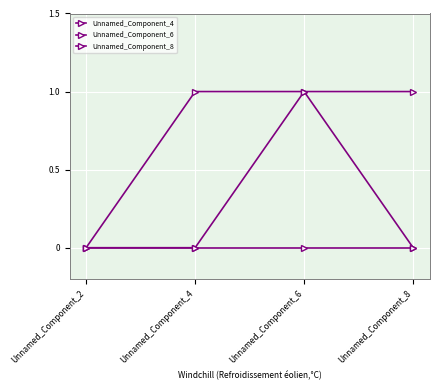

How many data points does each series have?

4